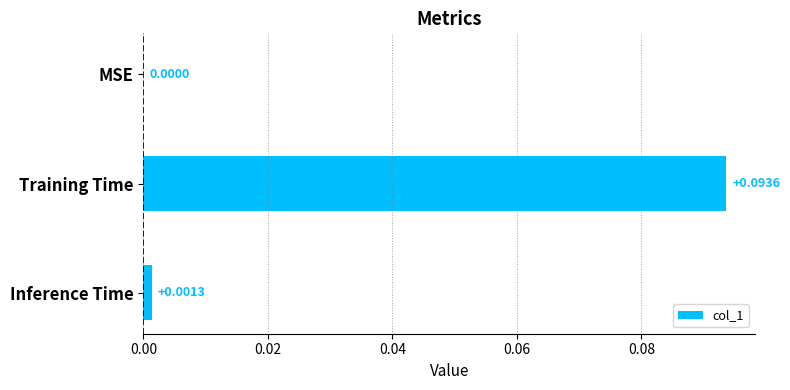

At which category does the chart reach its peak across all series?

Training Time